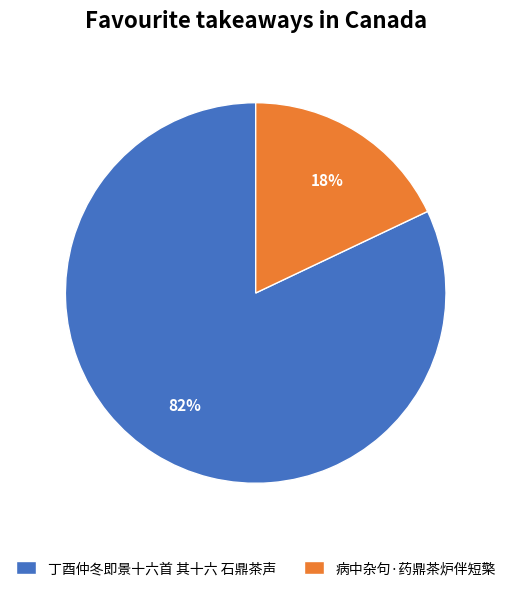

The 丁酉仲冬即景十六首 其十六 石鼎茶声 slice represents 82% of the pie. True or false?

True